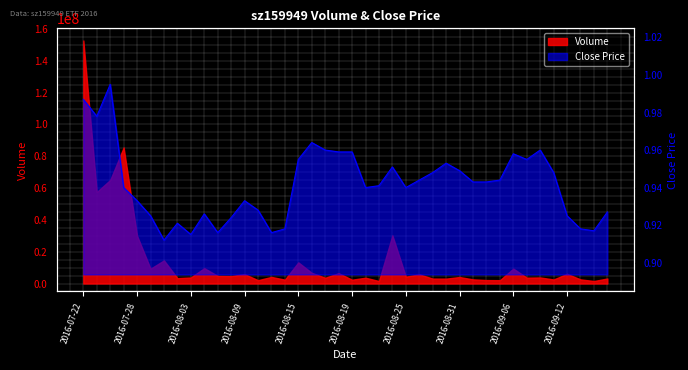

Count the number of categories in the chart.

40